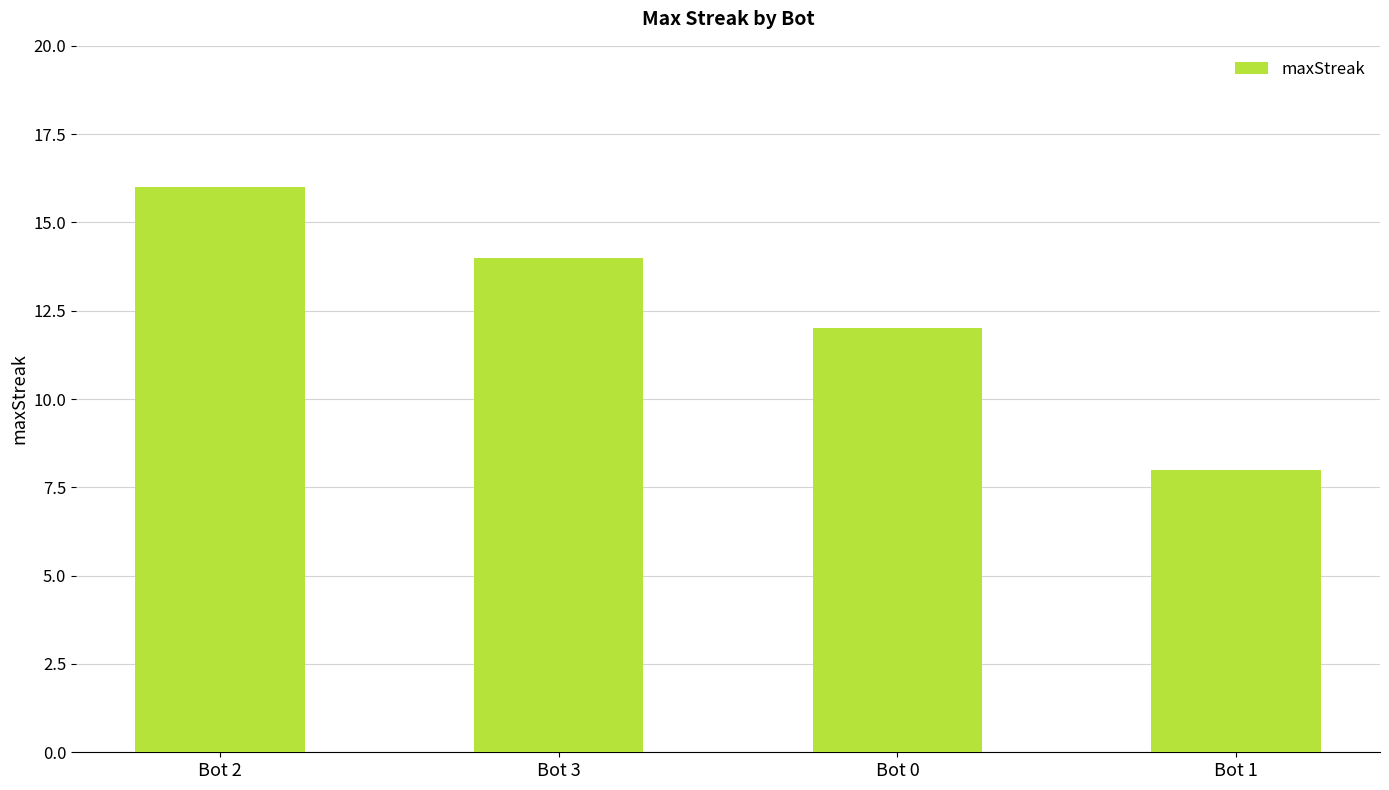

At which category does the chart reach its minimum across all series?

Bot 1